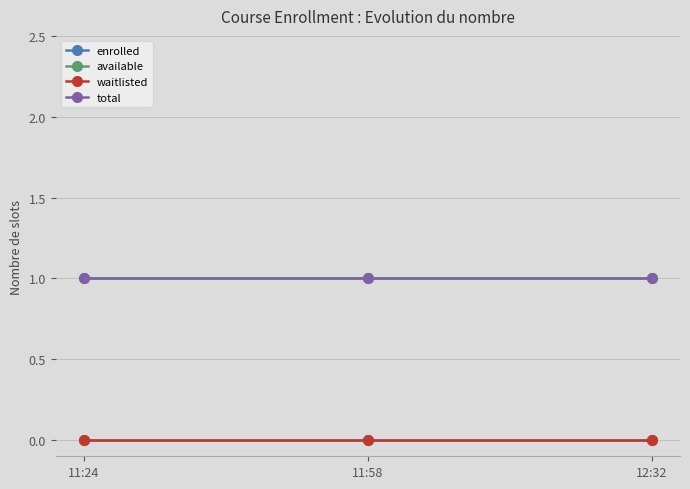

At 12:32, list the series in order from smallest to largest.

enrolled, waitlisted, available, total